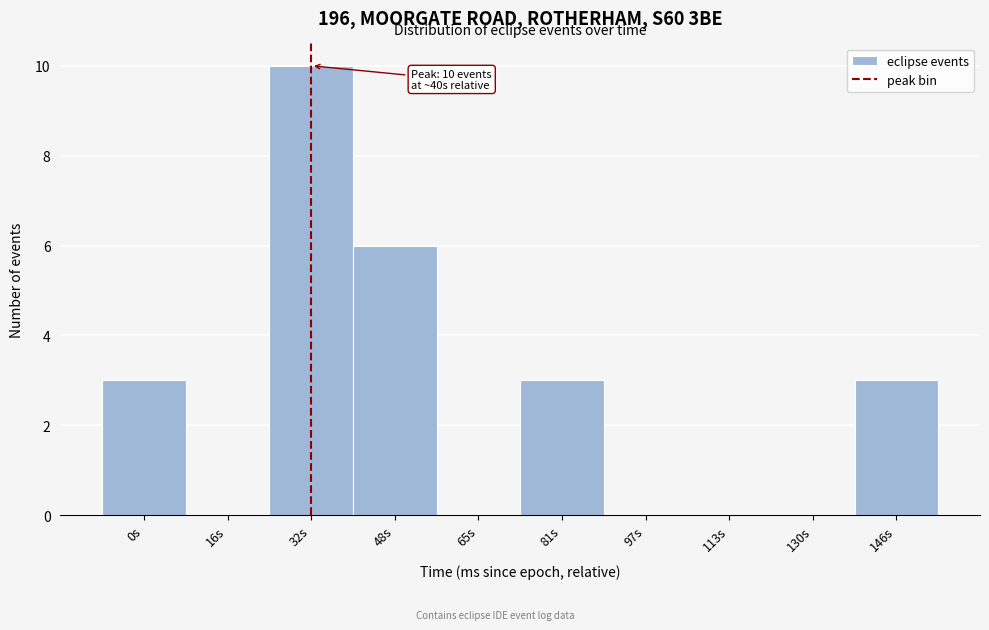

Reading left to right, what are all the values shown in this chart?

0s=3	16s=0	32s=10	48s=6	65s=0	81s=3	97s=0	113s=0	130s=0	146s=3